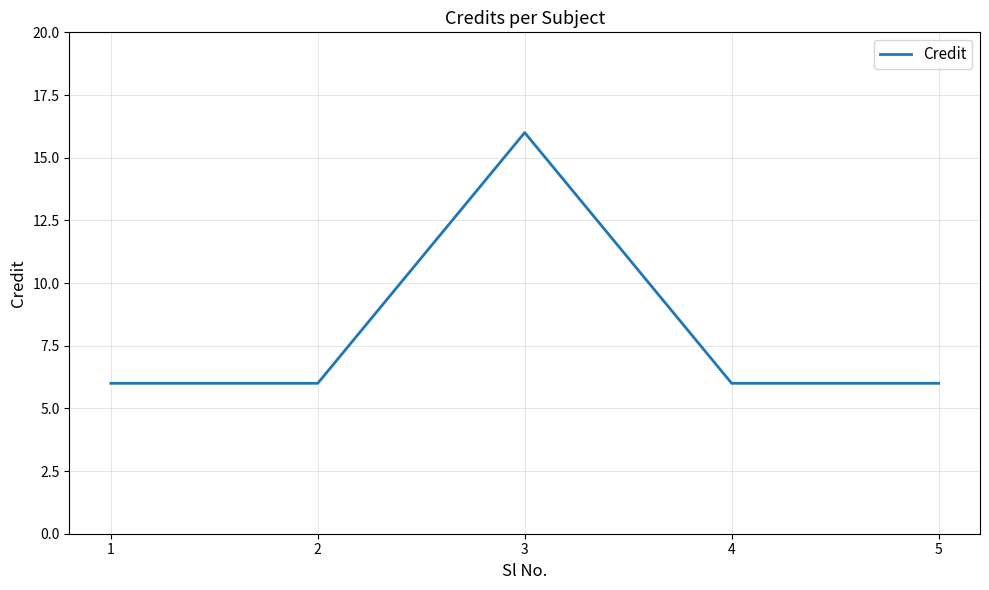

What is the change in value from 2 to 3?

+10